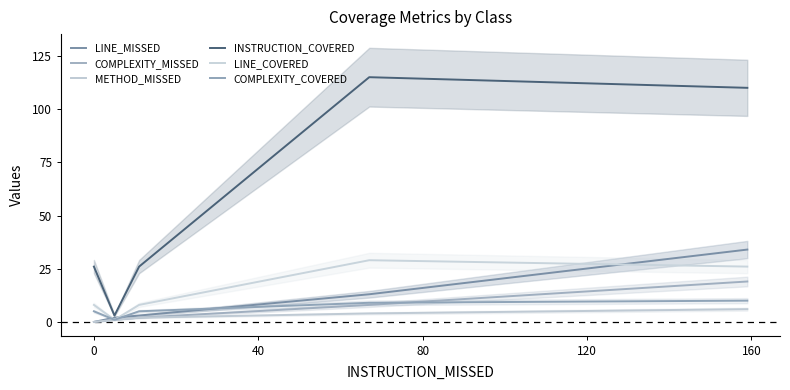

Reading left to right, what are all the values shown in this chart?

LINE_MISSED: 0	2	3	13	34
COMPLEXITY_MISSED: 0	1	2	8	19
METHOD_MISSED: 0	1	2	4	6
INSTRUCTION_COVERED: 26	3	26	115	110
LINE_COVERED: 8	1	8	29	26
COMPLEXITY_COVERED: 5	1	5	9	10